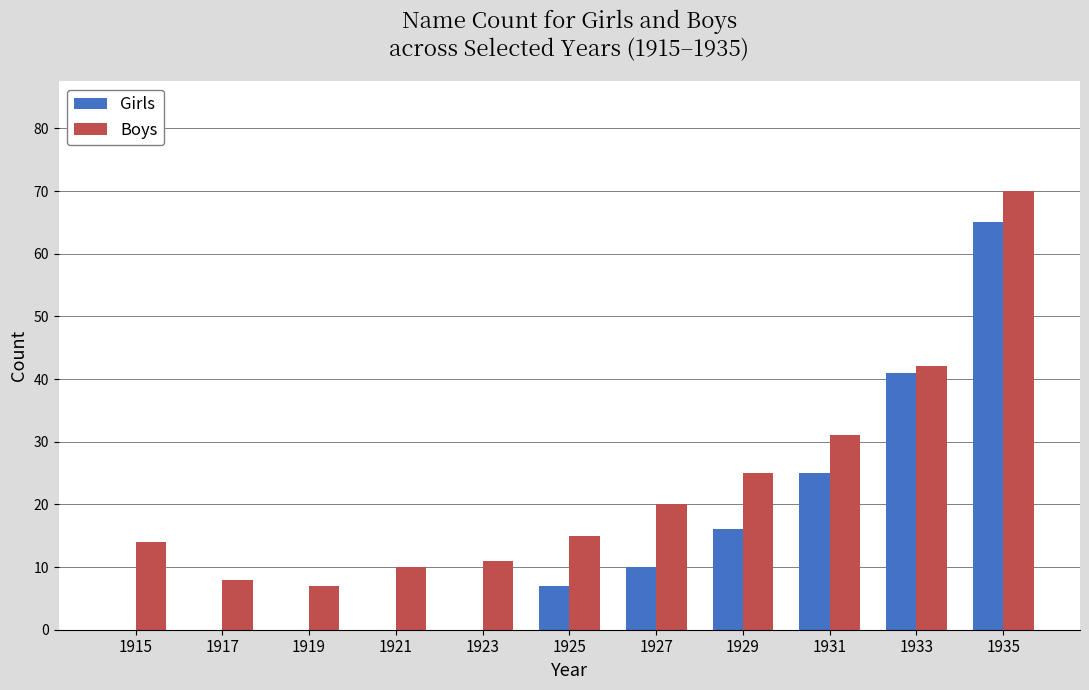

At which label does Girls reach its peak?

1935